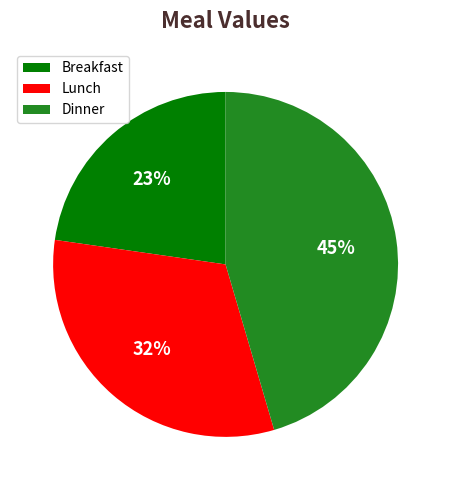

To the nearest percent, what is the average slice percentage?

33%